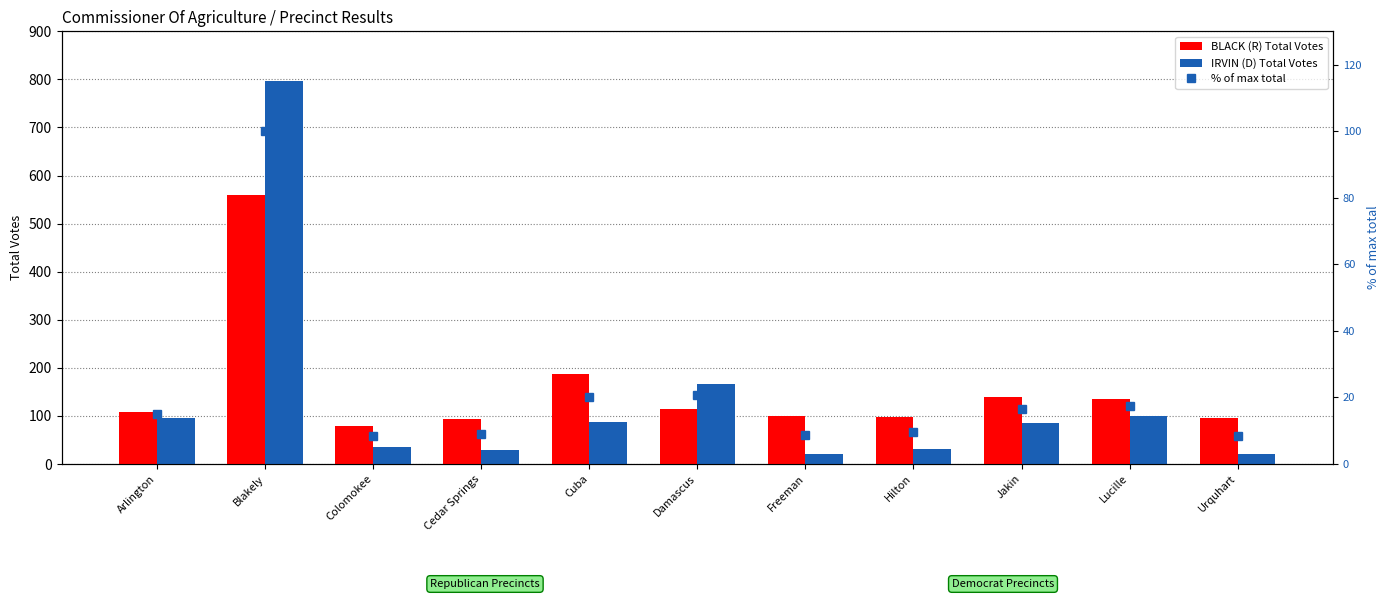

Does the chart contain any negative values?

No